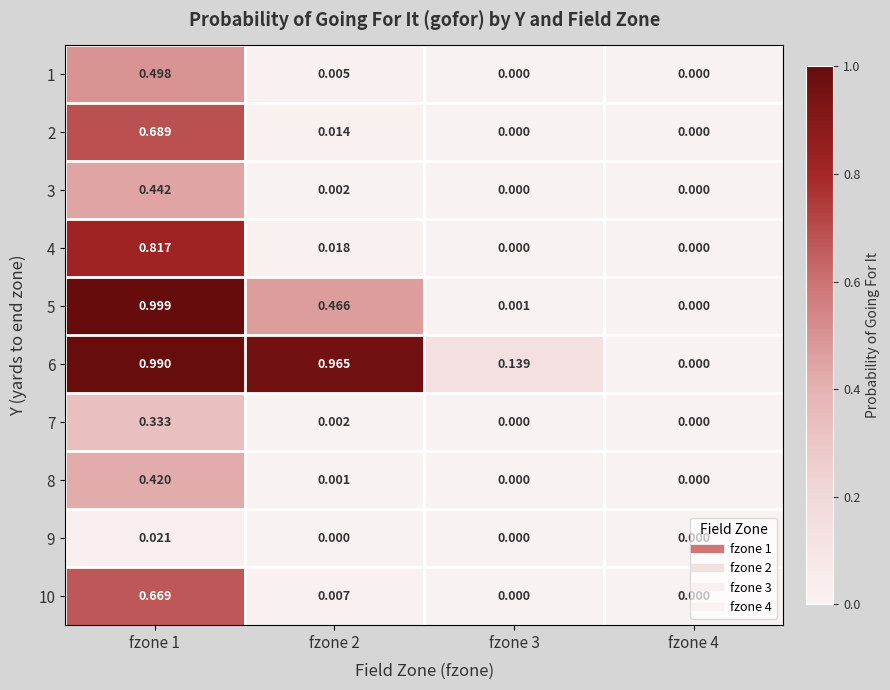

At which category is the sum across all series the highest?

fzone 1